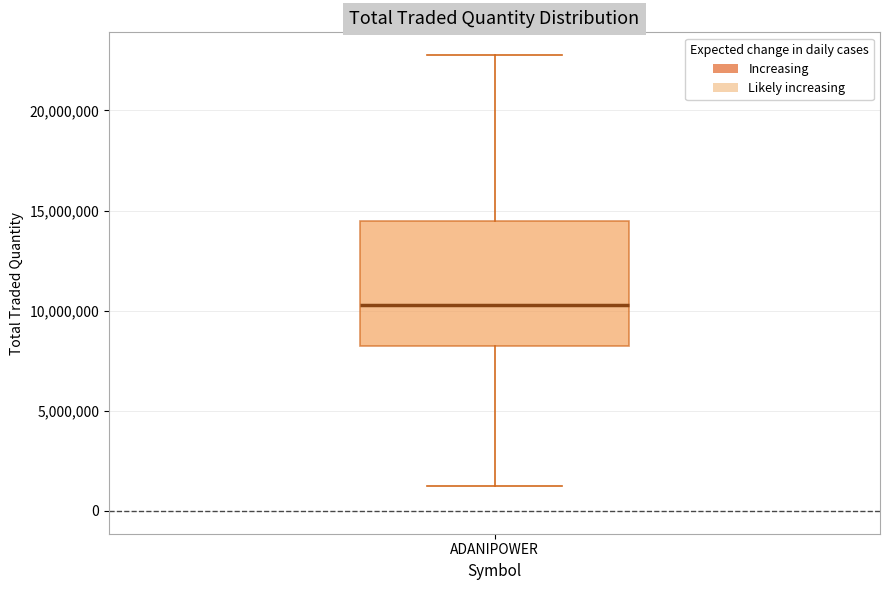

Transcribe this box plot: give where the median line is, the range the box spans, and where the two whiskers end, as read against the y-axis. The values are not printed on the chart, so give them approximately, as read against the axis.

median 10500000, box 8000000 to 14500000, whiskers 1000000 to 23000000